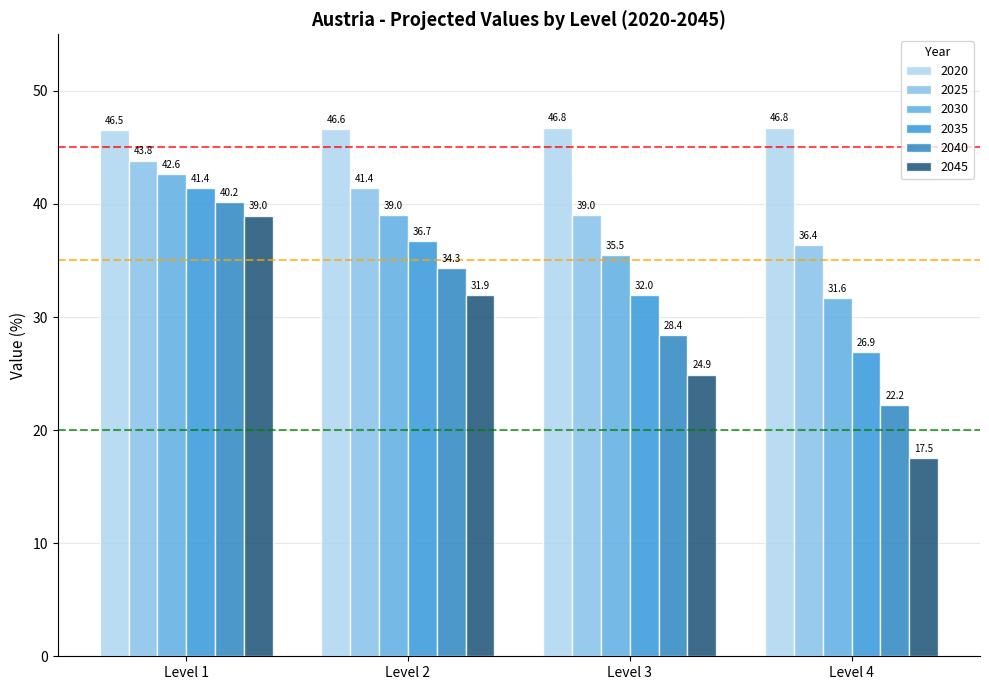

True or false: 2045 has a value of 11.5 at Level 4.

False